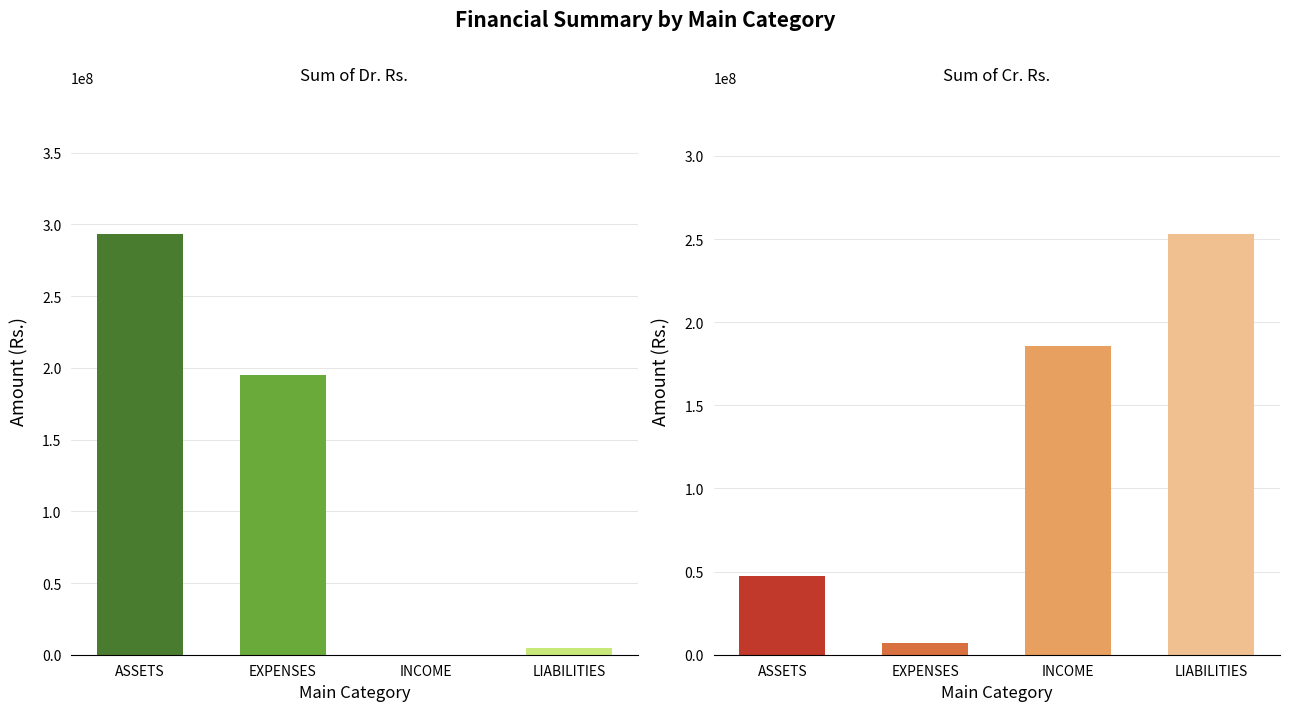

What are all the series names shown in the legend?

Sum of Dr. Rs., Sum of Cr. Rs.